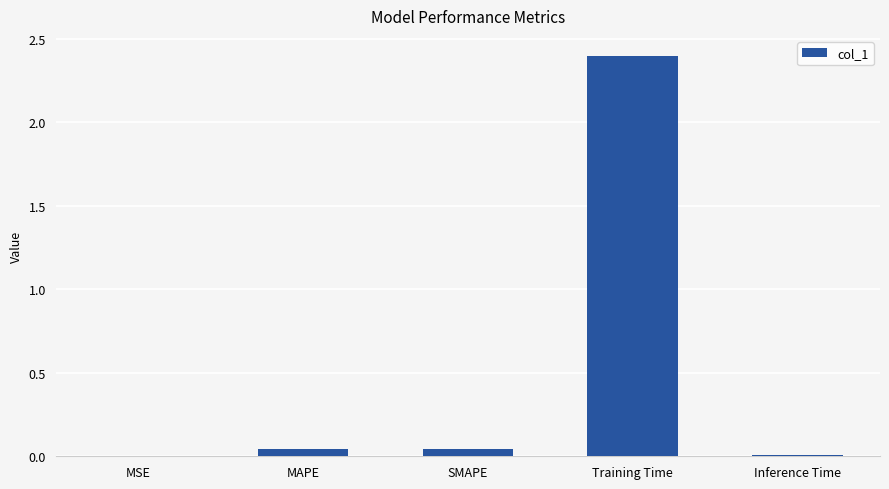

True or false: the data shows 0.0 at MSE.

True